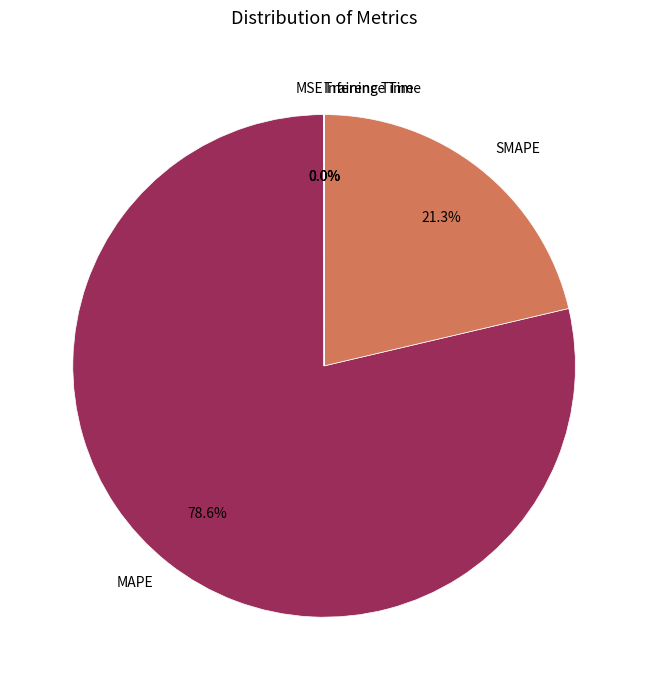

True or false: SMAPE accounts for 21% of the total.

True